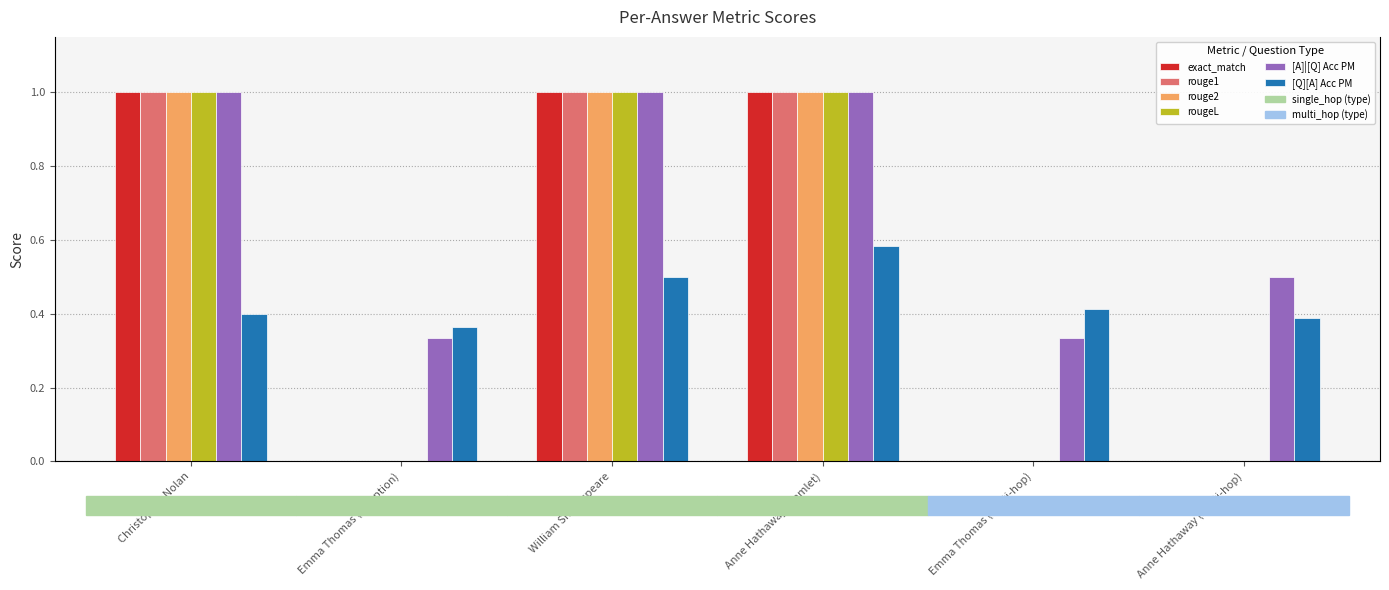

True or false: [Q][A] Acc PM has a value of 0.4 at Anne Hathaway (multi-hop).

True